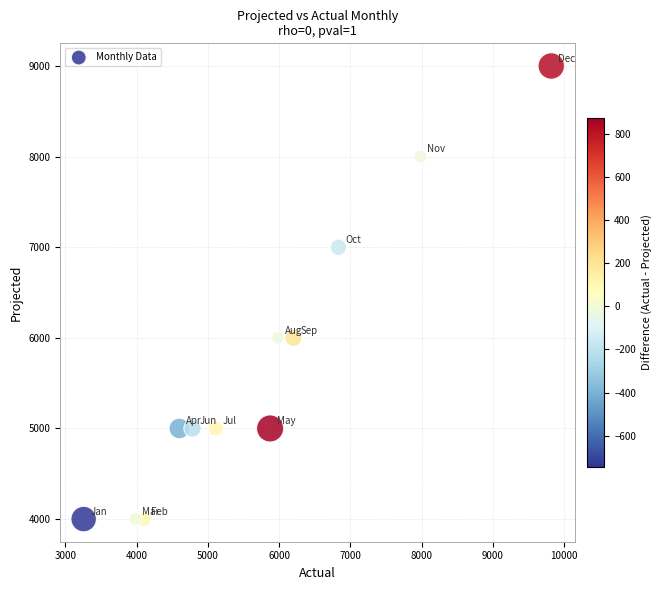

What is the range of X values (max minus min)?

6566